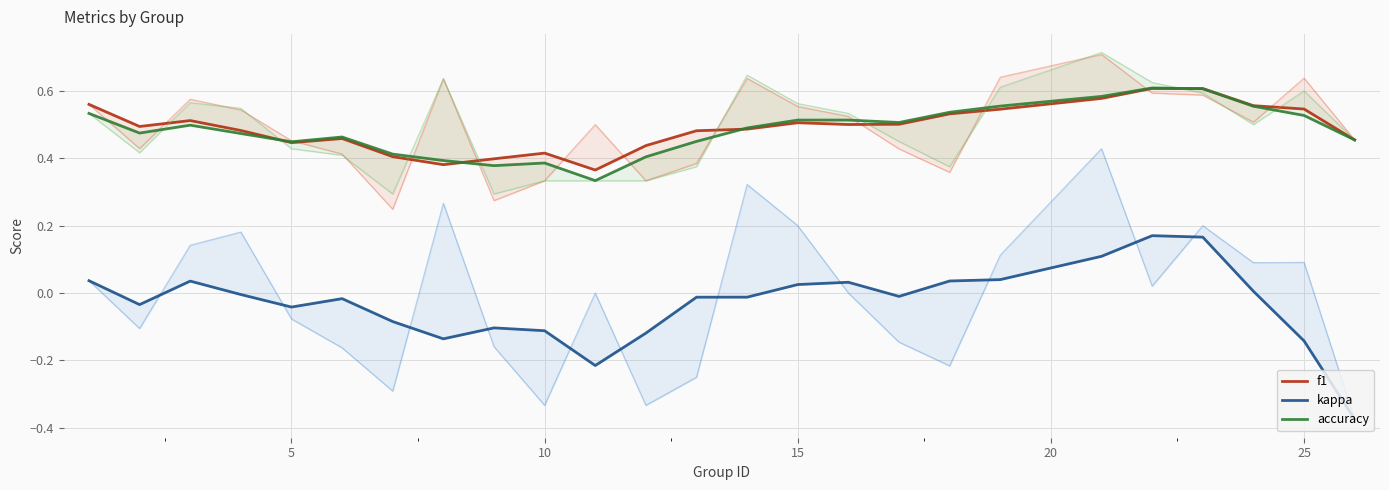

Is it true that kappa equals -0.0 at 16?

False